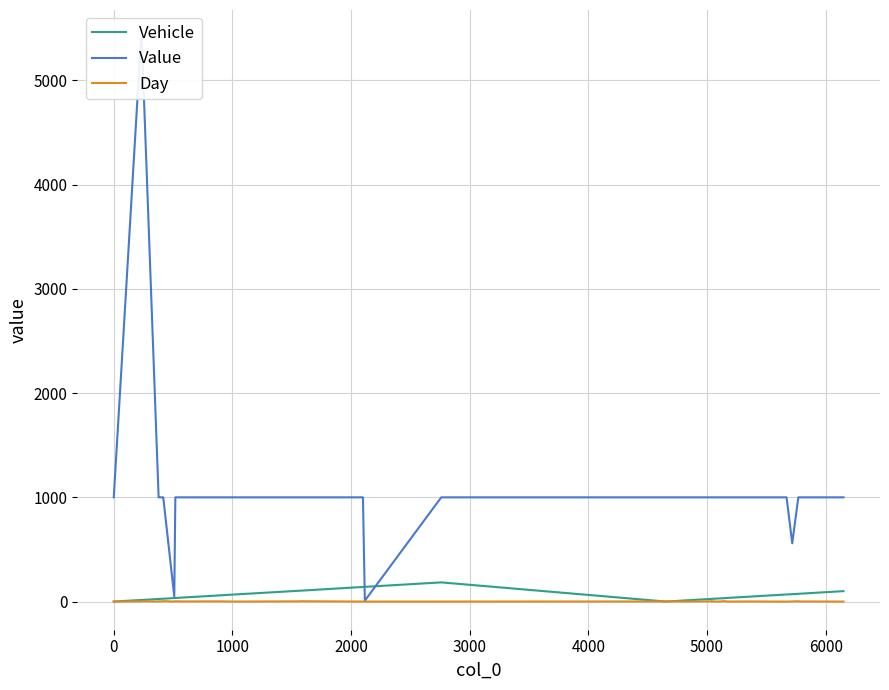

True or false: Vehicle and Day intersect in this chart.

True